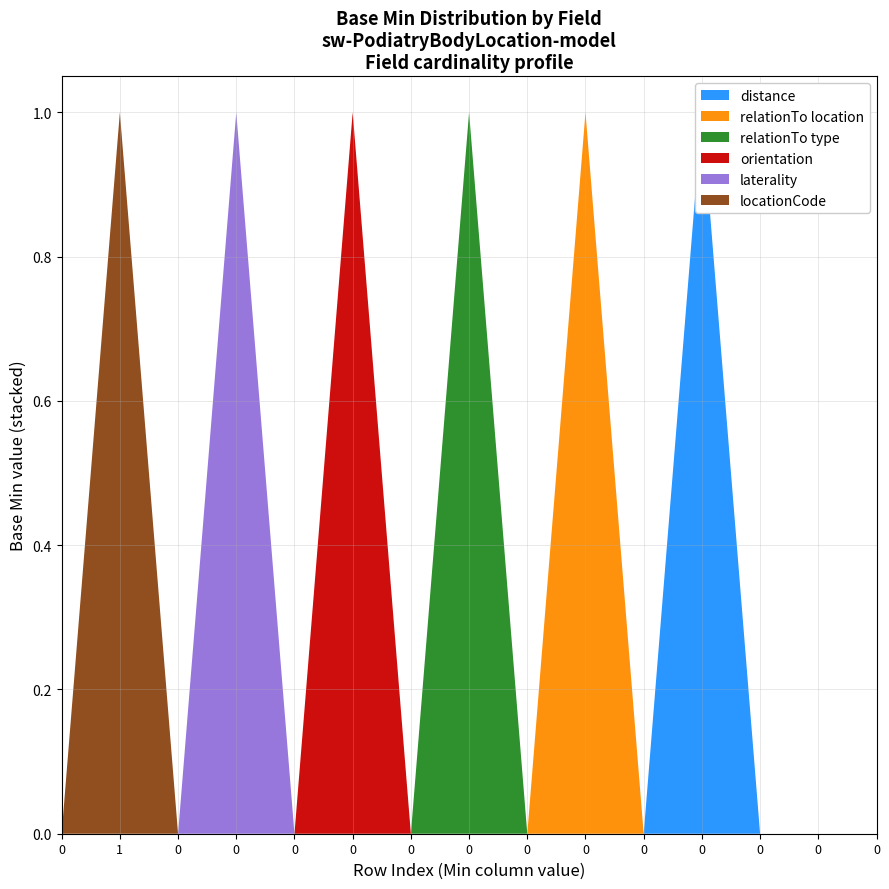

Reading left to right, list all the values displayed in this chart.

Base Min (locationCode): 0=1	0=0	0=0	0=0	0=0	0=0	0=0	0=0	0=0	0=0	0=0	0=0	0=0	0=0	0=0
Base Min (laterality): 0=0	0=1	0=0	0=0	0=0	0=0	0=0	0=0	0=0	0=0	0=0	0=0	0=0	0=0	0=0
Base Min (orientation): 0=0	0=0	0=1	0=0	0=0	0=0	0=0	0=0	0=0	0=0	0=0	0=0	0=0	0=0	0=0
Base Min (relationTo): 0=0	0=0	0=0	0=0	0=0	0=0	0=0	0=0	0=0	0=0	0=0	0=0	0=0	0=0	0=0
Base Min (landmark): 0=0	0=0	0=0	0=0	0=0	0=0	0=0	0=0	0=0	0=0	0=0	0=0	0=0	0=0	0=0
Base Min (distance): 0=0	0=0	0=0	0=0	0=0	0=0	0=0	0=0	0=0	0=0	0=0	0=0	0=0	0=0	0=0